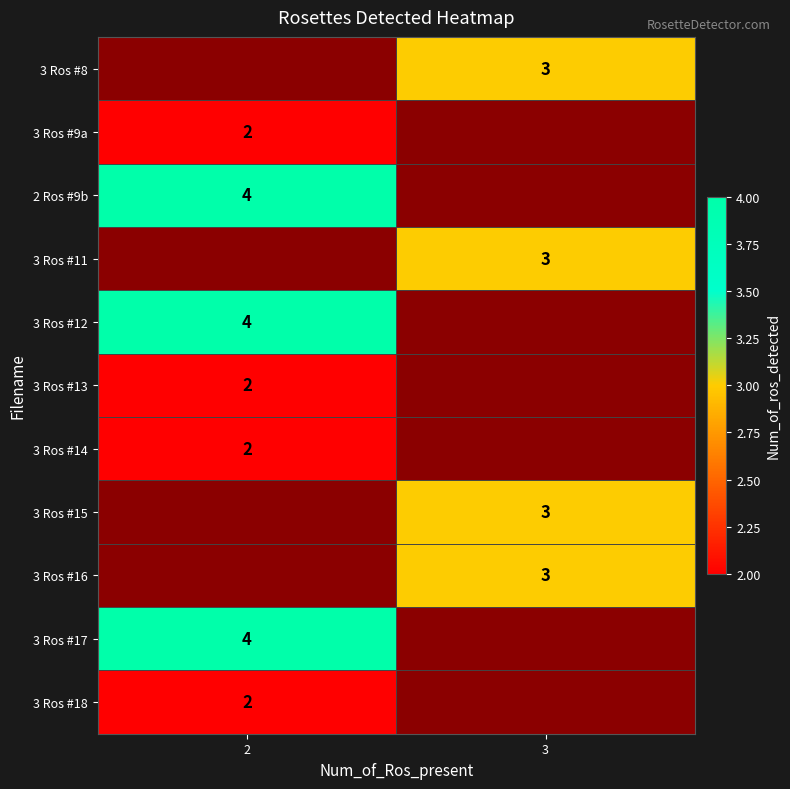

True or false: 3 Ros #9a has a value of 2 at 2.

True